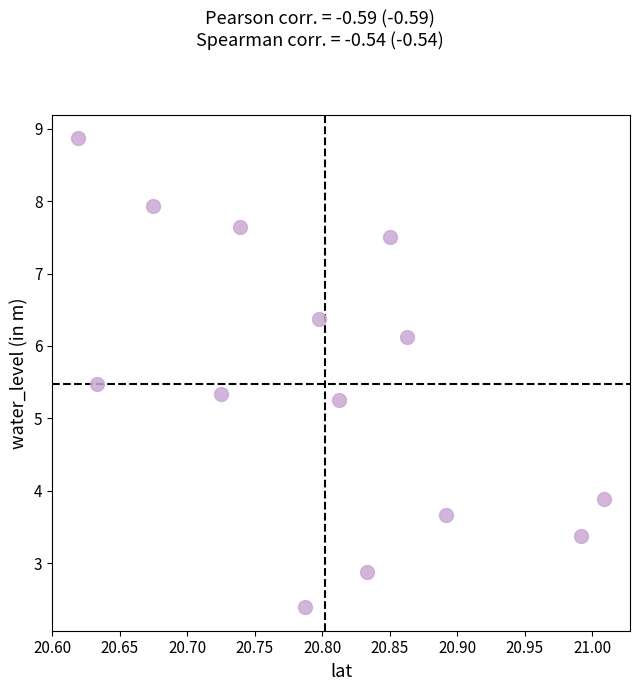

What is the range of X values (max minus min)?

0.4